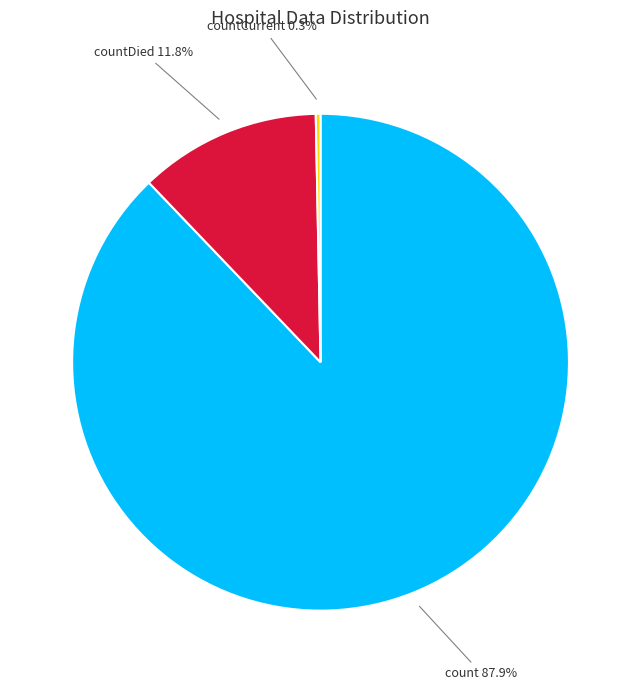

To the nearest percent, what is the difference between the largest and smallest slice percentages?

88%